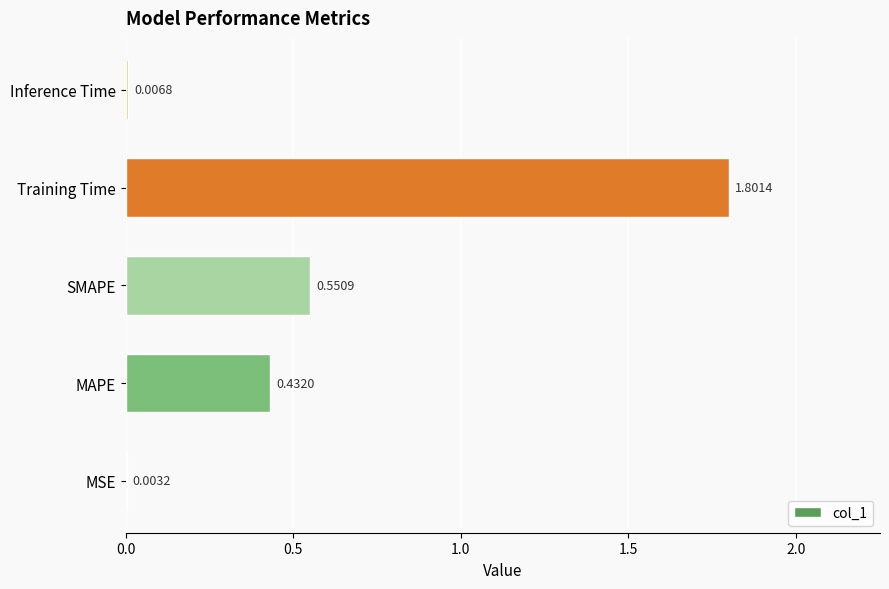

Where is the data nearest to the value 0?

MSE